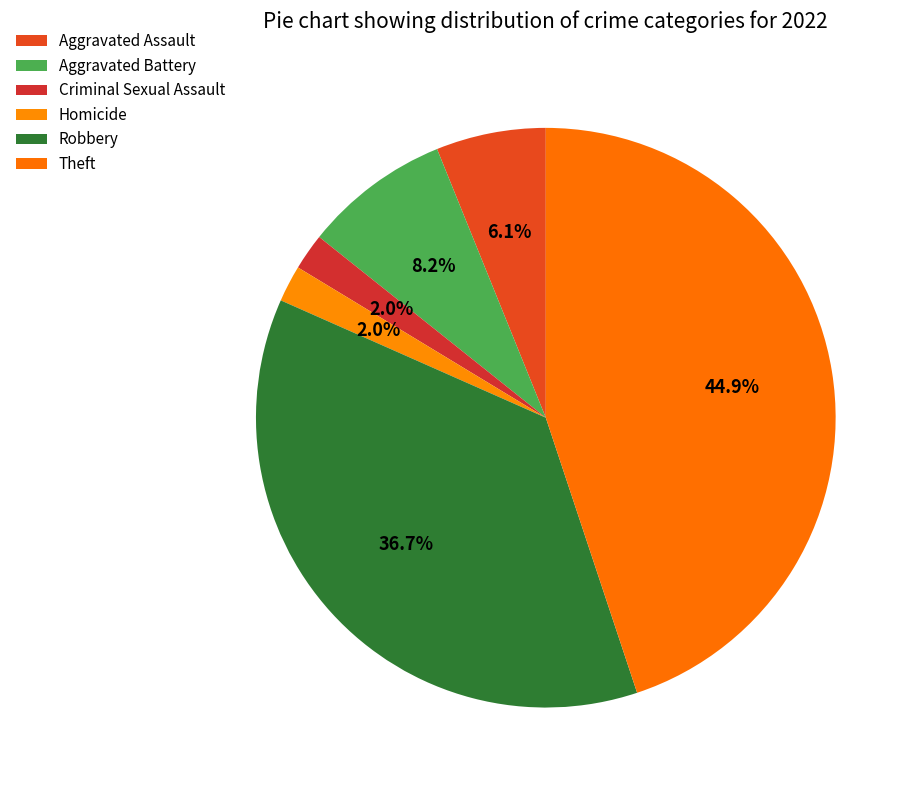

How many slices are in this pie chart?

6